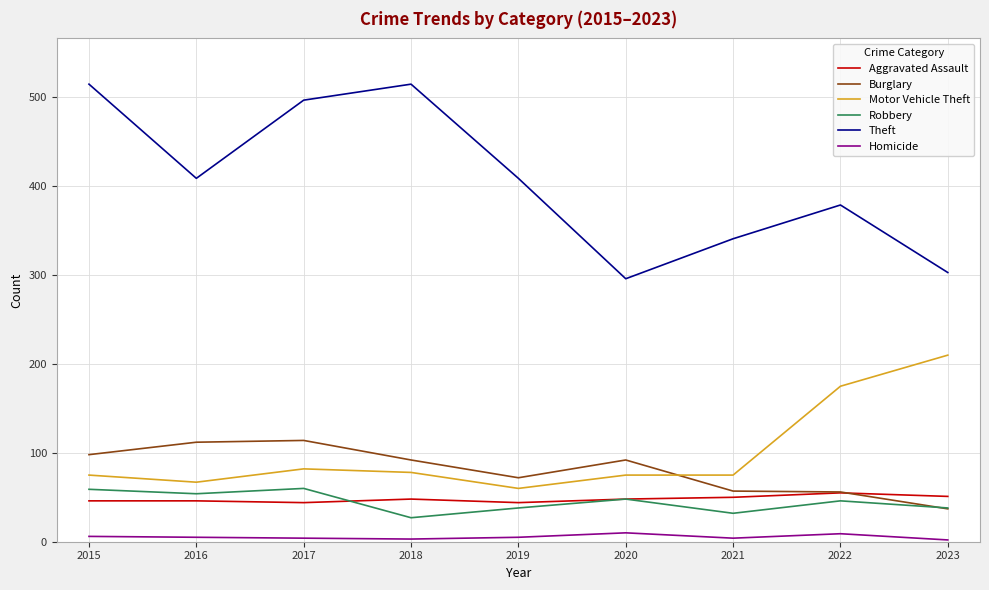

The Burglary series shows 99 at 2021. True or false?

False